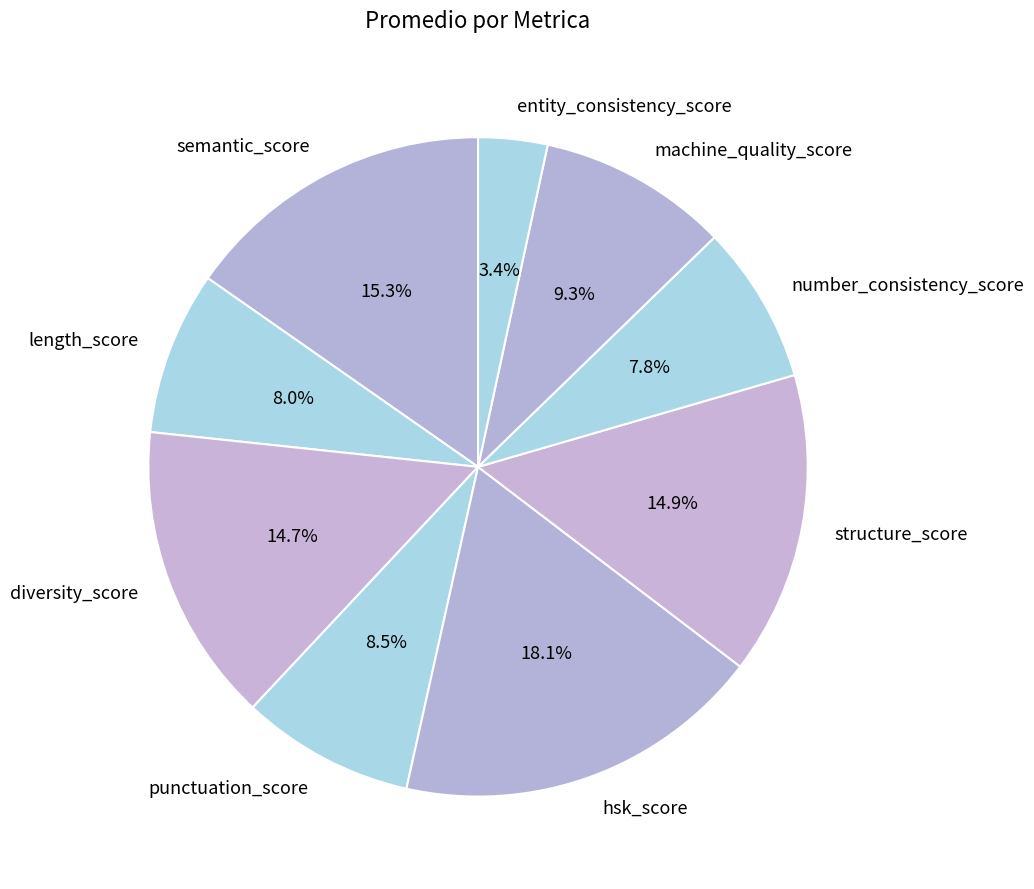

Does any single category account for the majority?

No